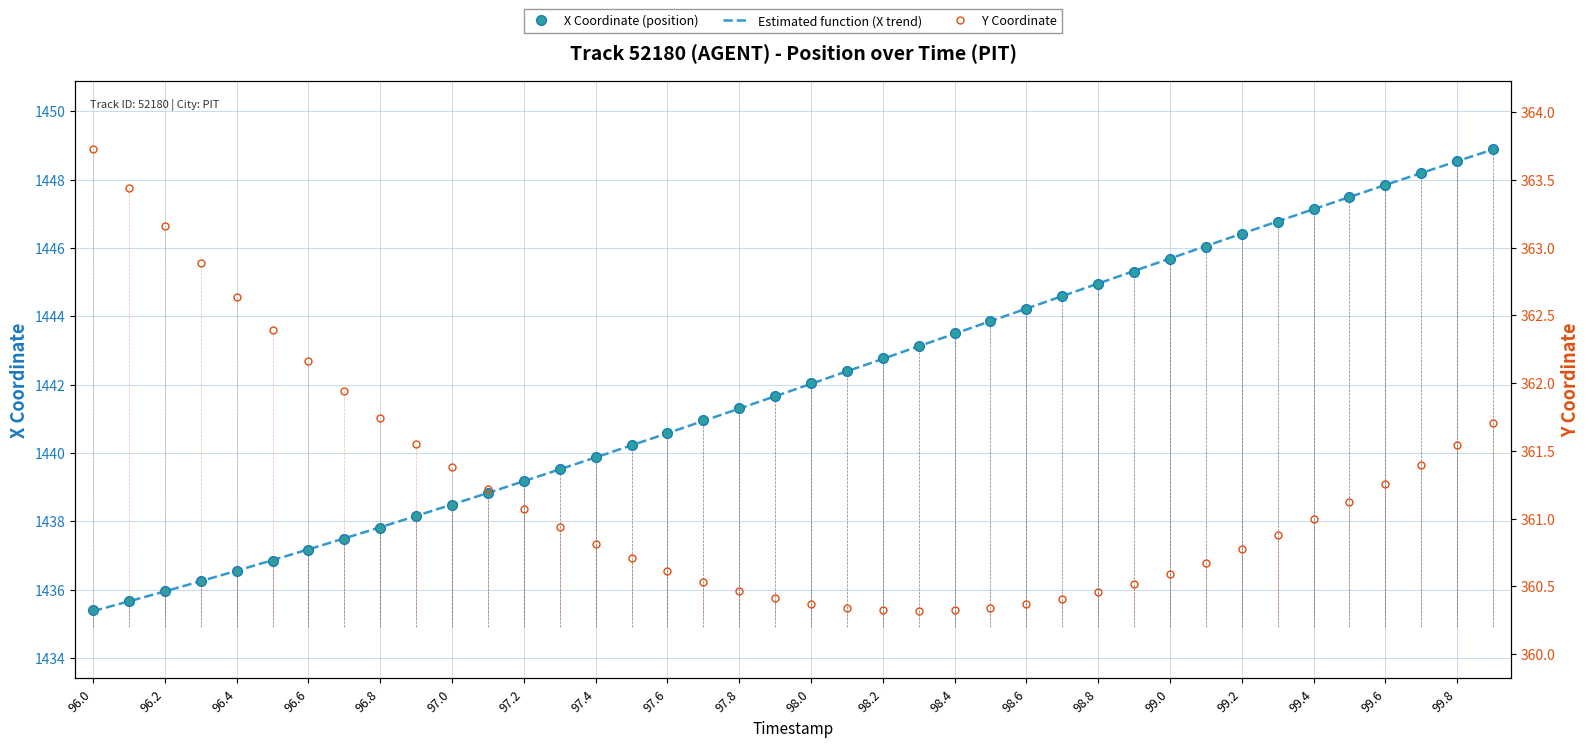

What is the lowest value of the X Coordinate (position) series?

1435.4